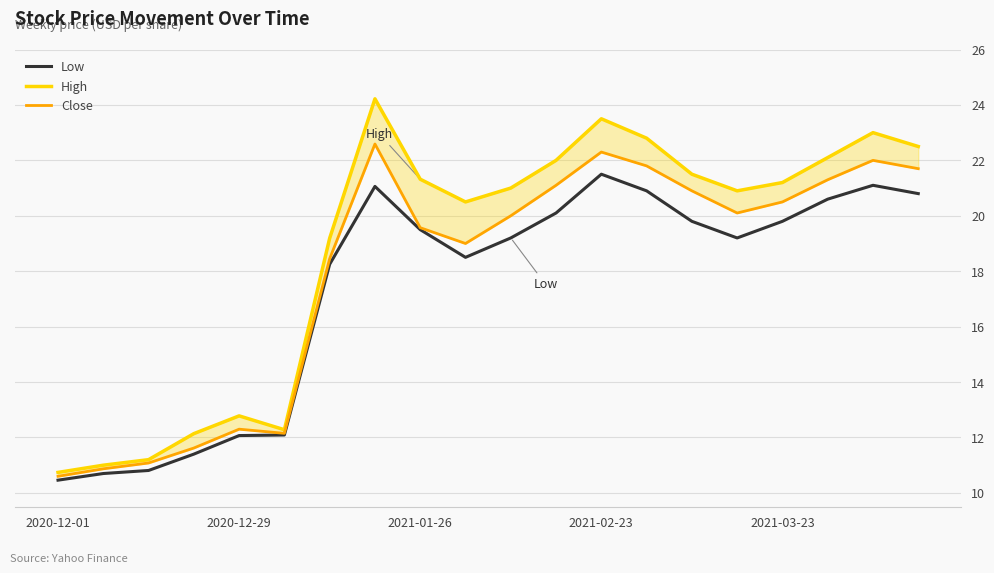

What is the difference between the highest and lowest values at 18?

1.9